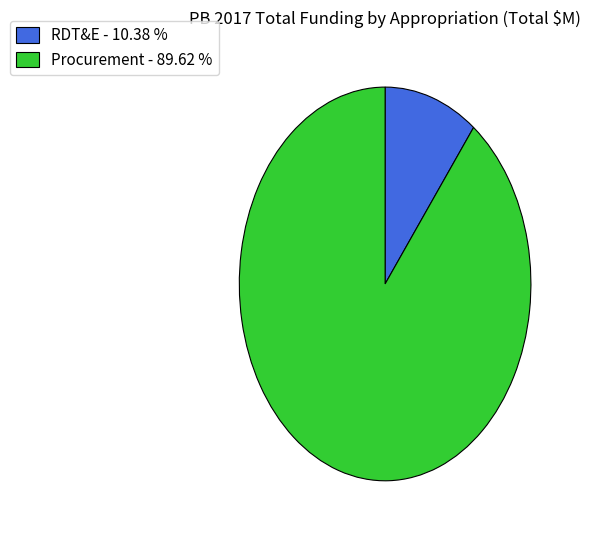

Rank the categories by value from lowest to highest.

RDT&E - 10.38 %, Procurement - 89.62 %